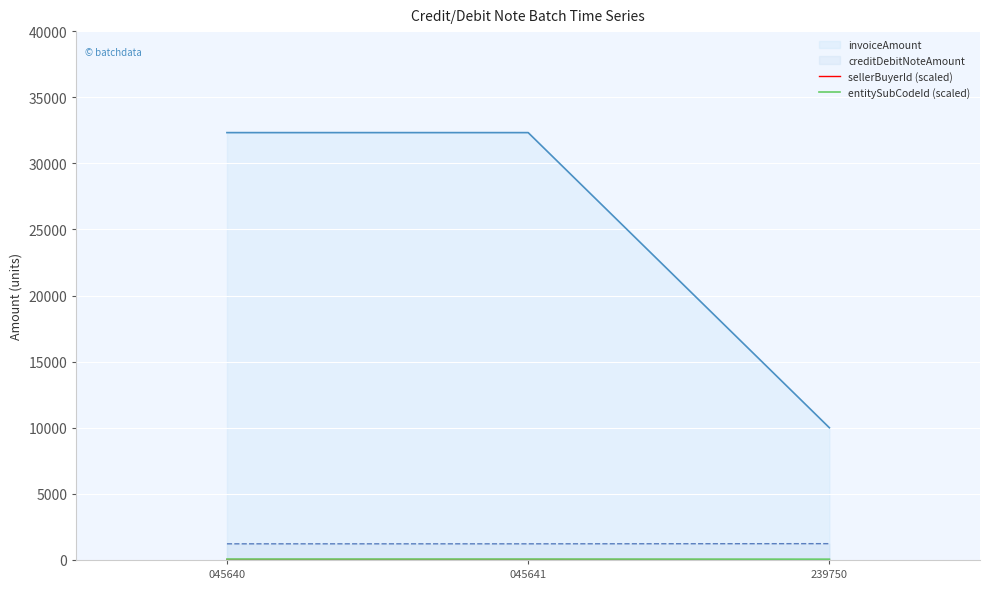

What is the value of the sellerBuyerId (scaled) point at the 3rd from the left?

20